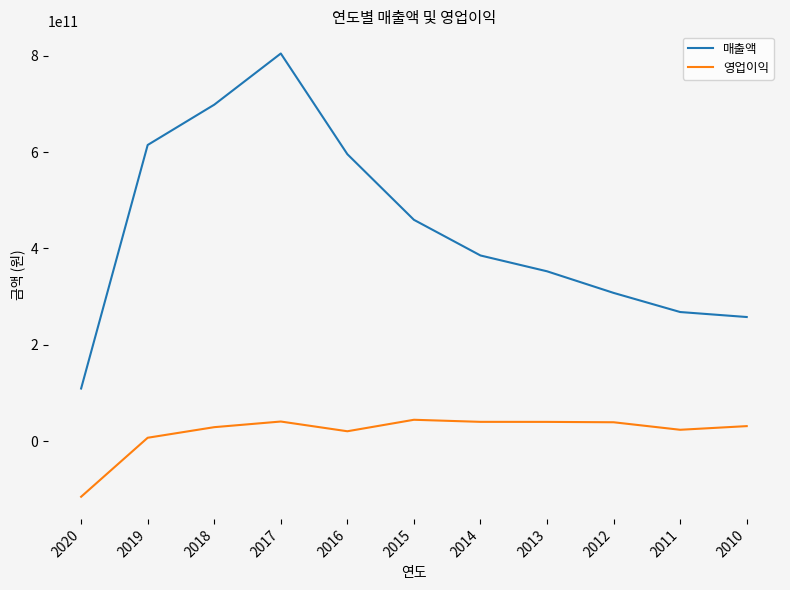

What is the sum of the 매출액 values at 2012 and 2017?

1112192925013